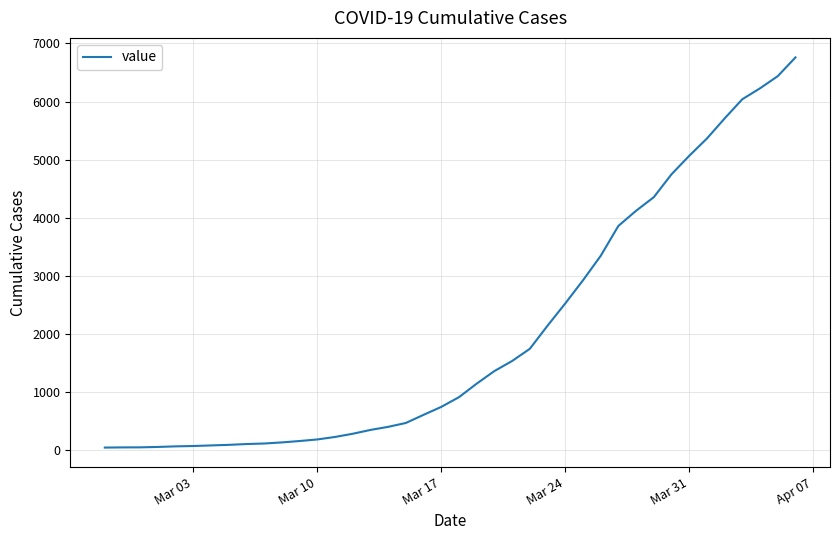

What is the difference between the second highest and second lowest values?

6393